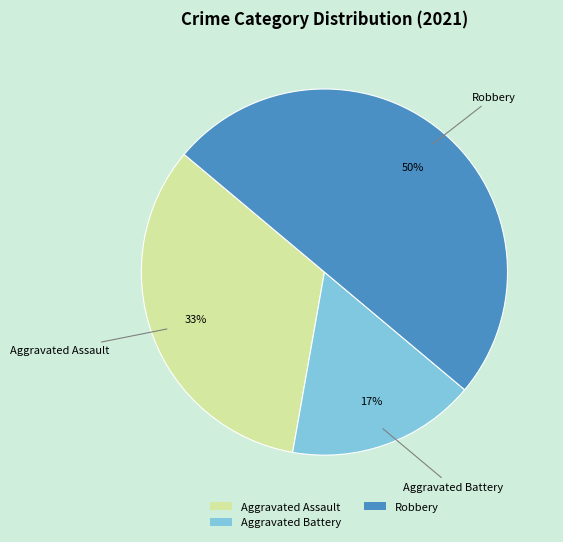

To the nearest percent, what is the difference between the Robbery and Aggravated Battery slice percentages?

33%